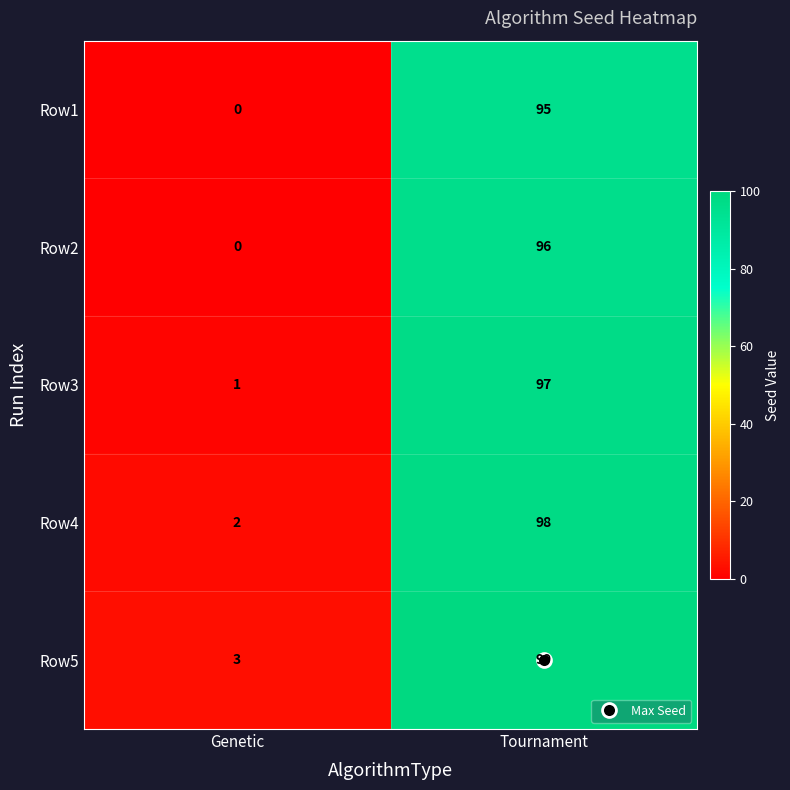

What is the greatest value displayed?

99